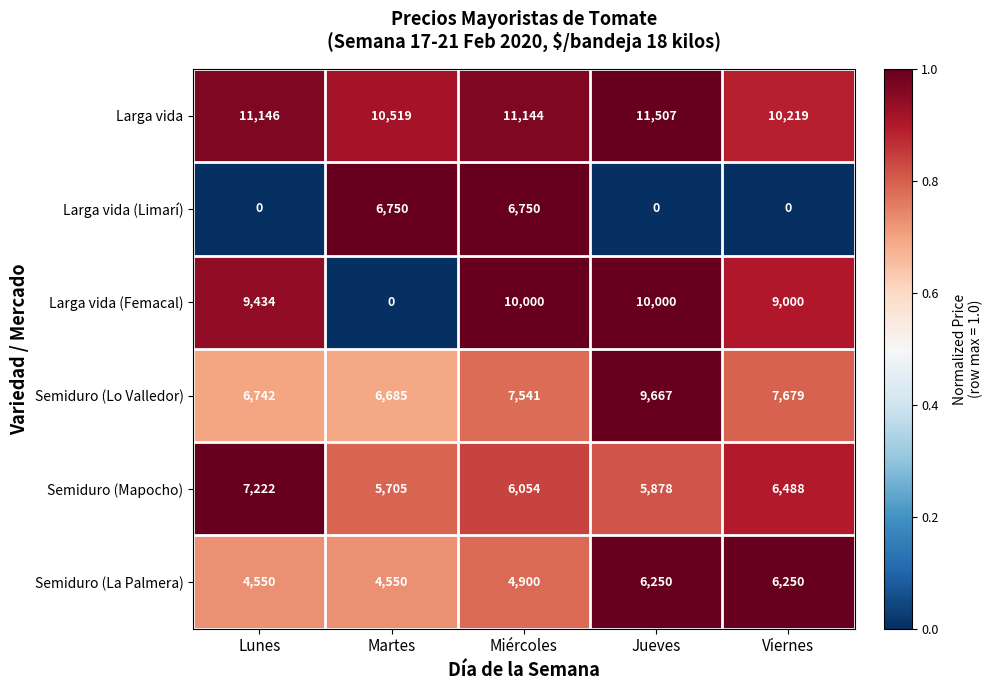

Which series has the largest total across all categories?

Larga vida